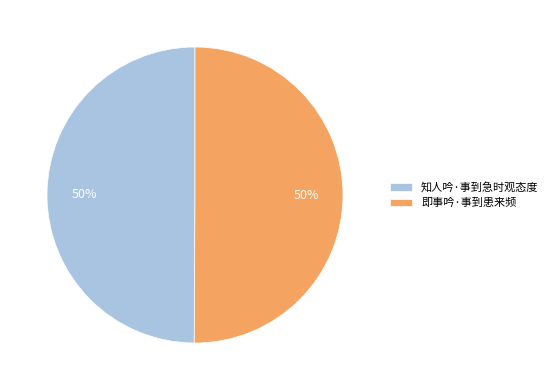

Is the sum of 即事吟·事到患来频 and 知人吟·事到急时观态度 greater than half?

Yes